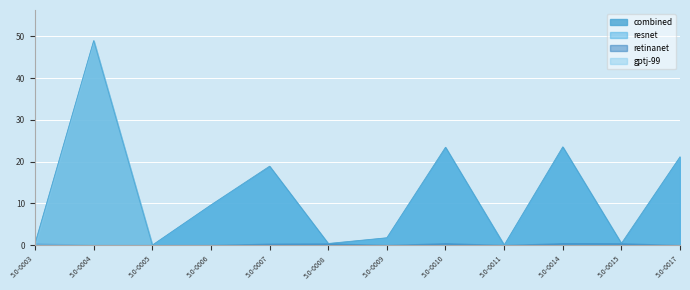

Which category has the highest value across all series?

5.0-0004